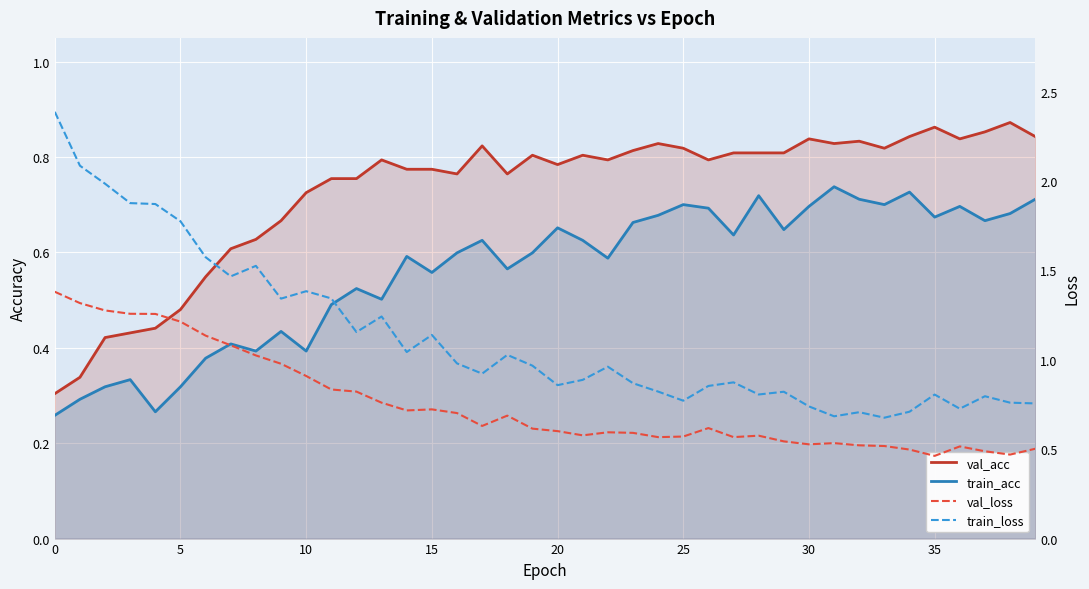

Reading left to right, list all the values displayed in this chart.

val_acc: 0.3	0.3	0.4	0.4	0.4	0.5	0.5	0.6	0.6	0.7	0.7	0.8	0.8	0.8	0.8	0.8	0.8	0.8	0.8	0.8	0.8	0.8	0.8	0.8	0.8	0.8	0.8	0.8	0.8	0.8	0.8	0.8	0.8	0.8	0.8	0.9	0.8	0.9	0.9	0.8
train_acc: 0.3	0.3	0.3	0.3	0.3	0.3	0.4	0.4	0.4	0.4	0.4	0.5	0.5	0.5	0.6	0.6	0.6	0.6	0.6	0.6	0.7	0.6	0.6	0.7	0.7	0.7	0.7	0.6	0.7	0.6	0.7	0.7	0.7	0.7	0.7	0.7	0.7	0.7	0.7	0.7
val_loss: 1.4	1.3	1.3	1.3	1.3	1.2	1.1	1.1	1.0	1.0	0.9	0.8	0.8	0.8	0.7	0.7	0.7	0.6	0.7	0.6	0.6	0.6	0.6	0.6	0.6	0.6	0.6	0.6	0.6	0.5	0.5	0.5	0.5	0.5	0.5	0.5	0.5	0.5	0.5	0.5
train_loss: 2.4	2.1	2.0	1.9	1.9	1.8	1.6	1.5	1.5	1.3	1.4	1.3	1.2	1.2	1.0	1.1	1.0	0.9	1.0	1.0	0.9	0.9	1.0	0.9	0.8	0.8	0.9	0.9	0.8	0.8	0.7	0.7	0.7	0.7	0.7	0.8	0.7	0.8	0.8	0.8